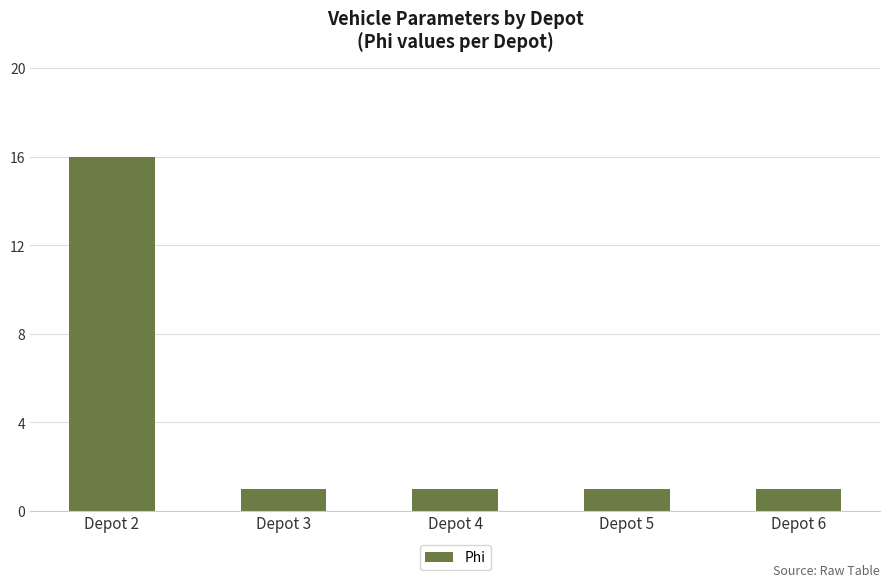

Reading right to left, what are all the values shown in this chart?

Depot 6=1	Depot 5=1	Depot 4=1	Depot 3=1	Depot 2=16